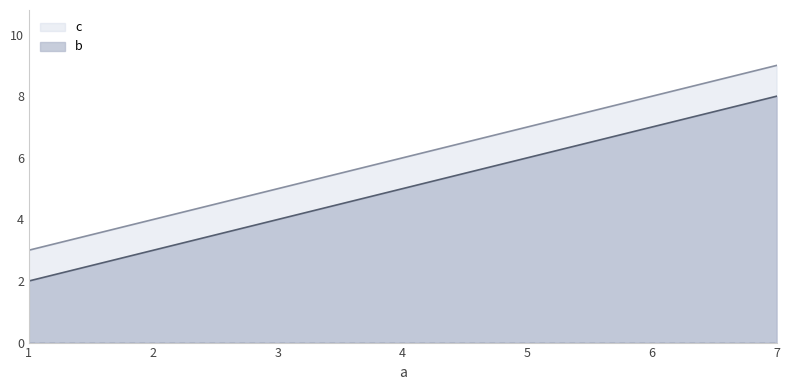

Reading left to right, extract all data points from this chart.

b: 1=2	4=5	7=8
c: 1=3	4=6	7=9